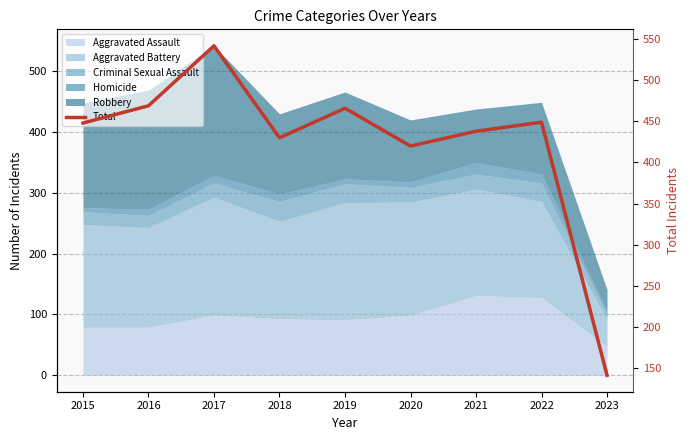

The chart shows a value of 920 at 2017. True or false?

False